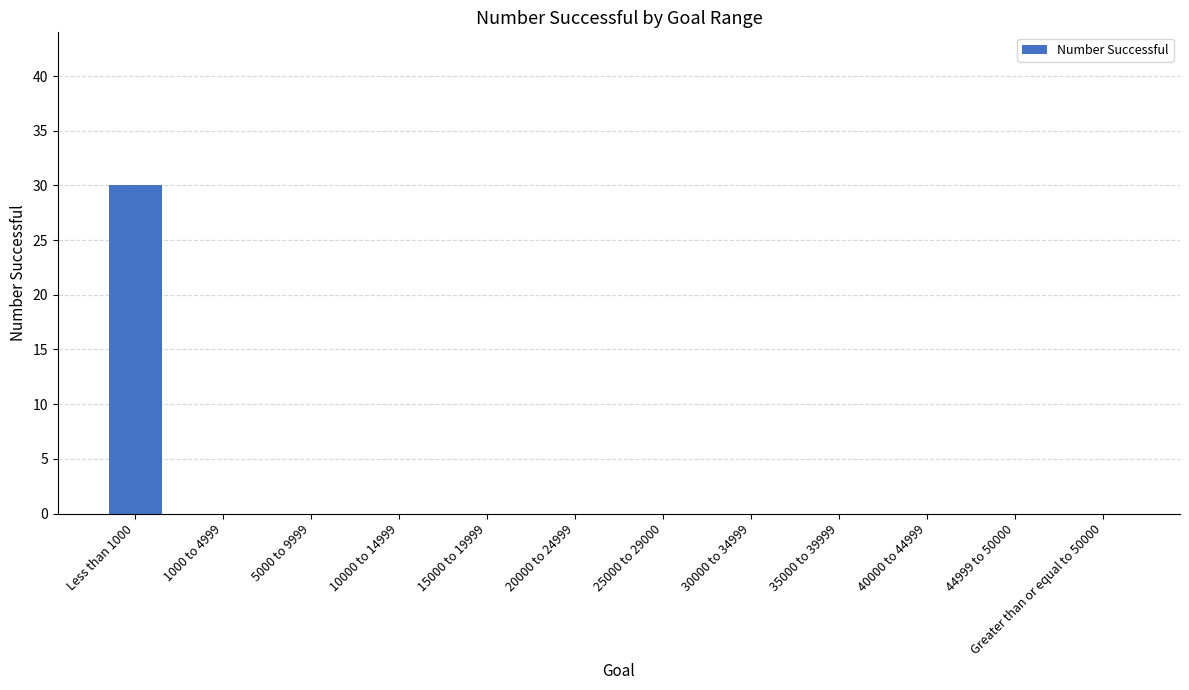

How many distinct data groups are displayed?

1